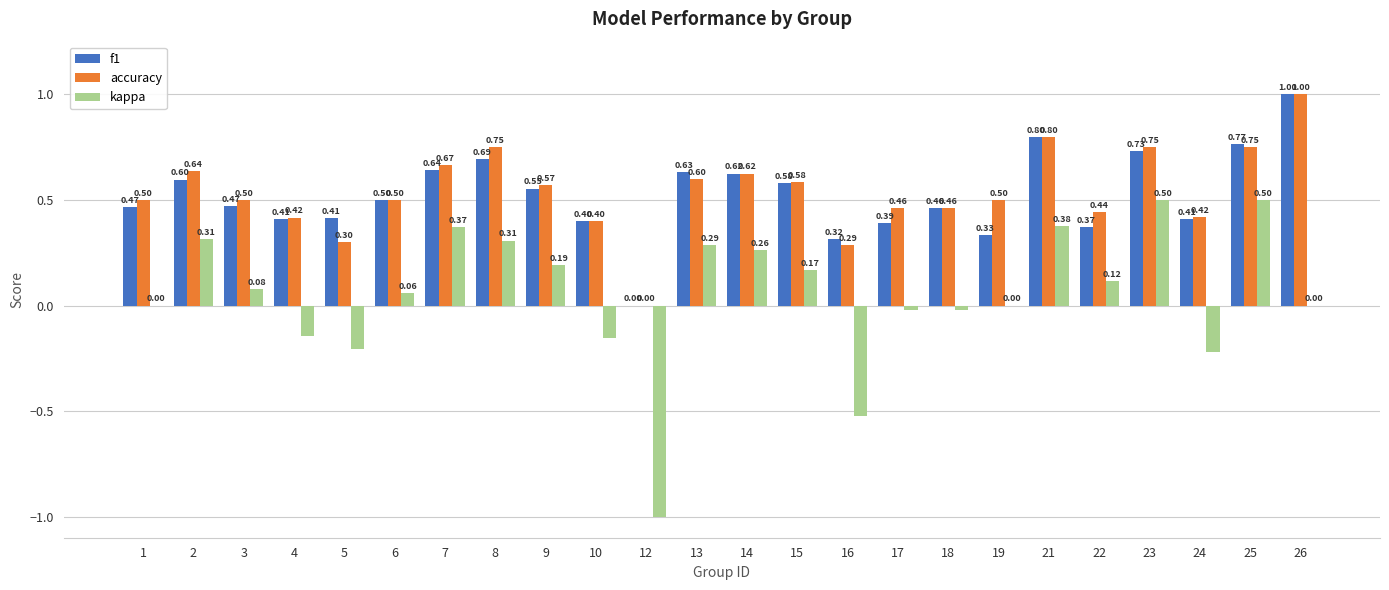

What is the average value of the accuracy series?

0.5